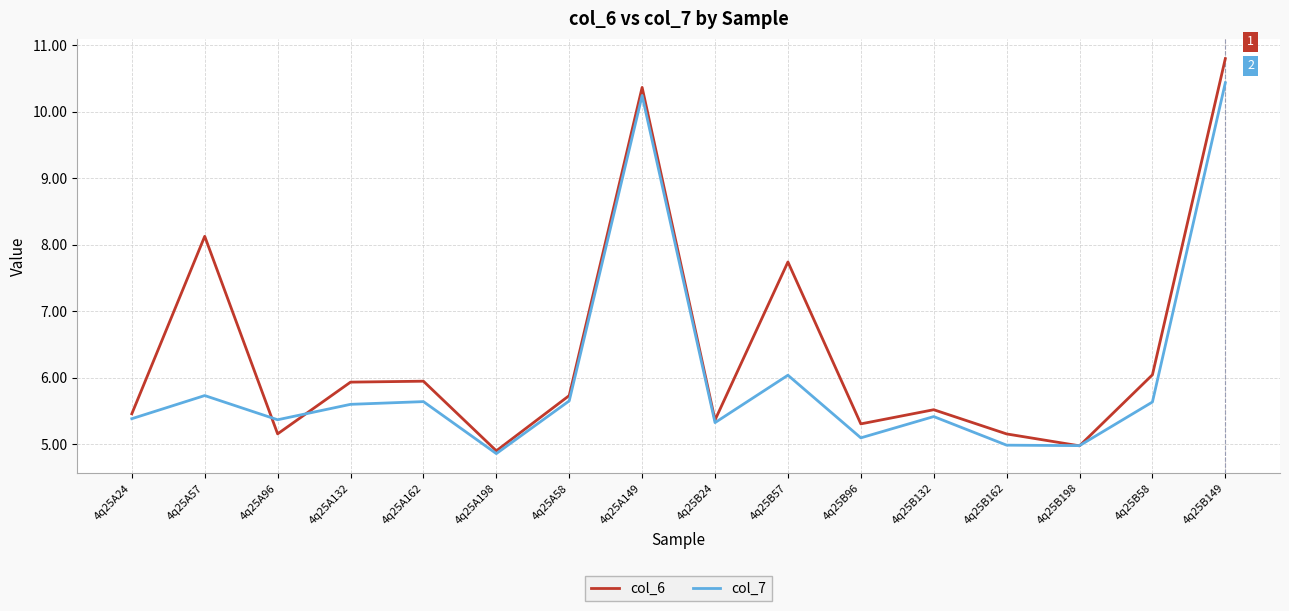

What position from the left is 4q25A132?

4